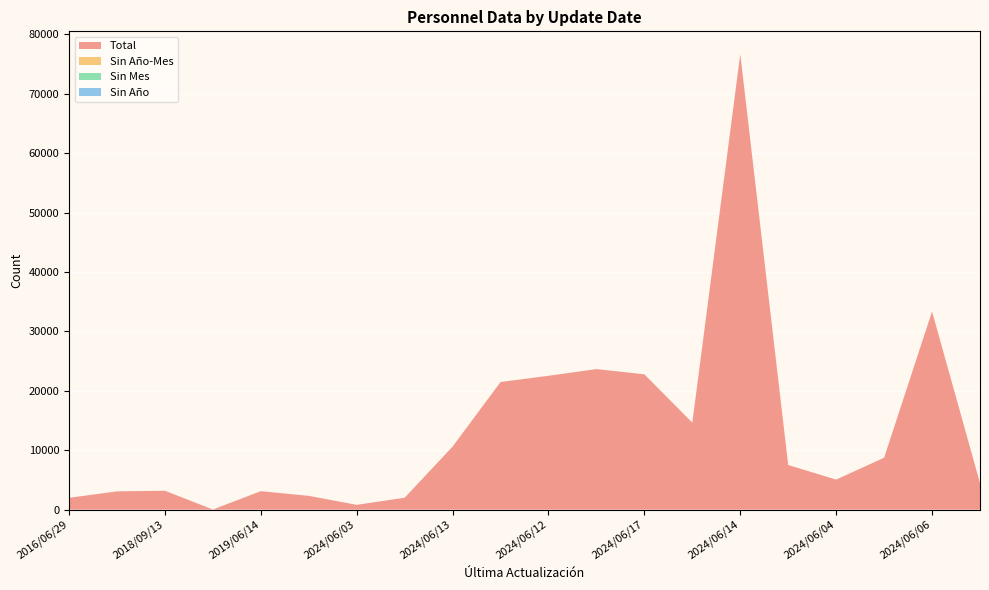

Reading right to left, transcribe all the data shown in this chart.

Total: 4476	33360	8743	5059	7509	76693	14647	22781	23665	22534	21487	10612	2006	807	2322	3107	24	3181	3077	1988
Sin Año-Mes: 0	0	0	0	0	0	0	0	0	0	0	0	0	0	0	0	0	0	0	0
Sin Mes: 0	0	0	0	0	0	0	0	0	0	0	0	0	0	0	0	0	0	0	0
Sin Año: 0	0	0	0	0	0	0	0	0	0	0	0	0	0	0	0	0	0	0	0